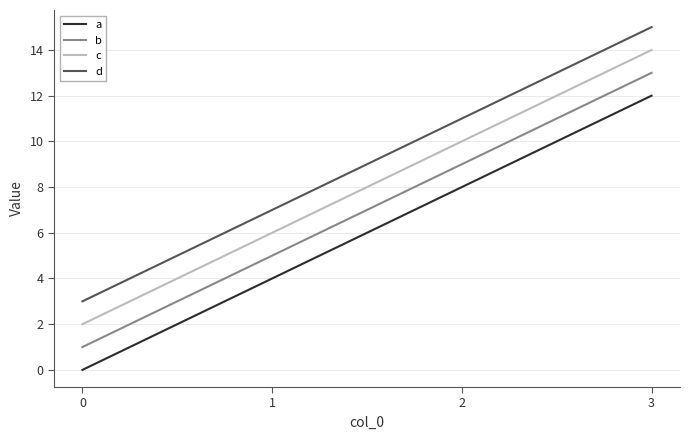

What is the approximate value of d at 1?

7